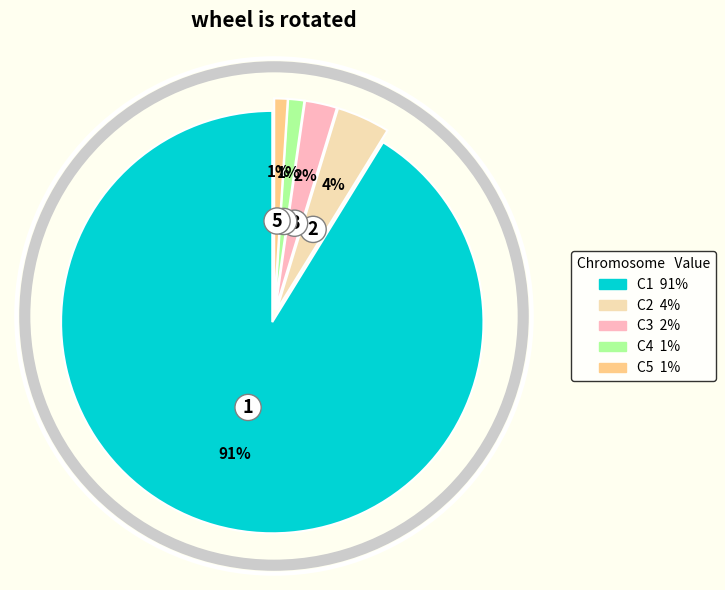

How many slices are in this pie chart?

5